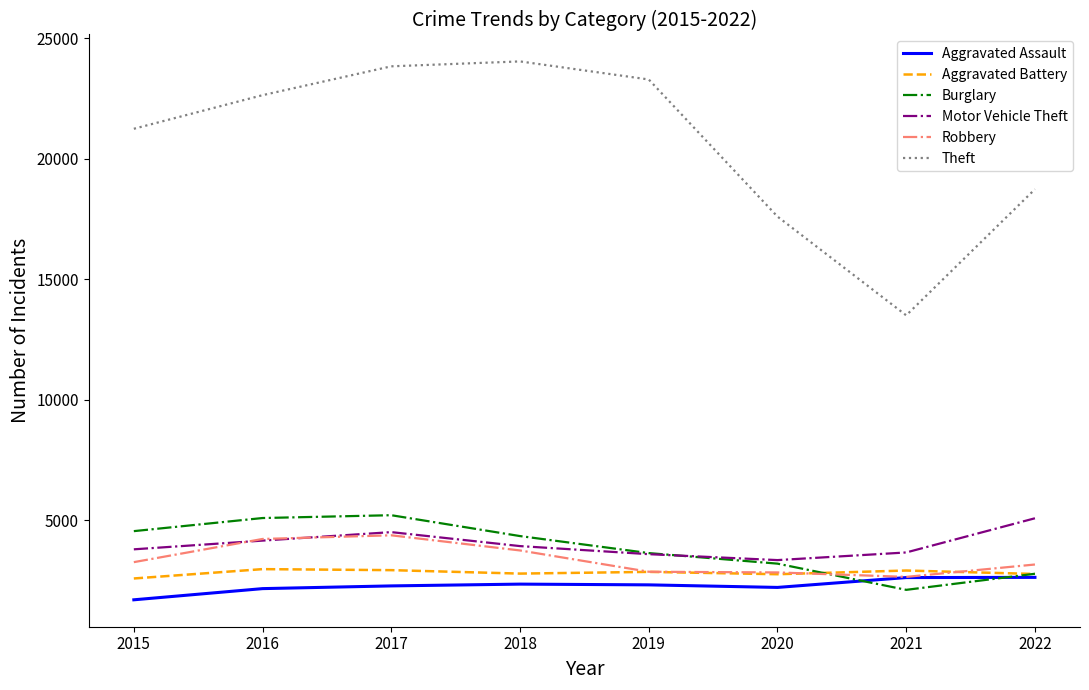

How many series are shown in this chart?

6